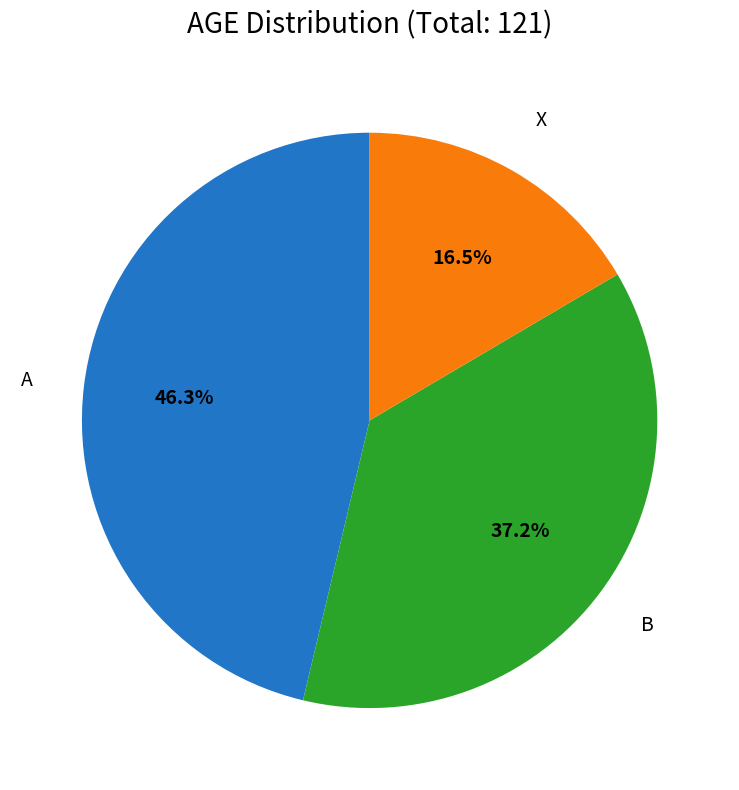

Is there a majority slice in this chart?

No